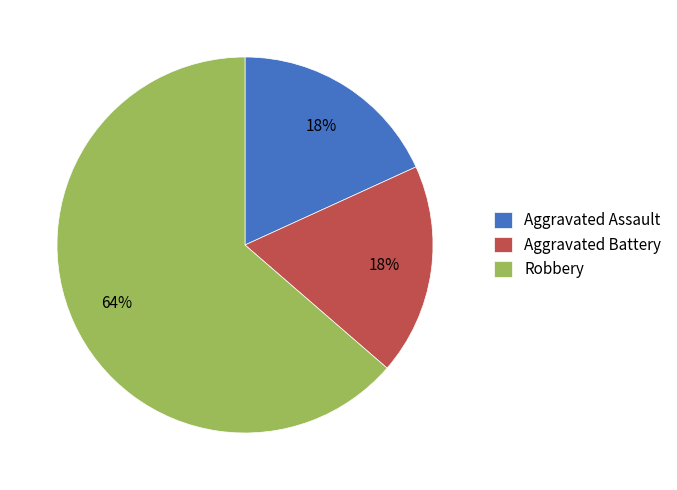

What is the largest slice in the pie chart?

Robbery